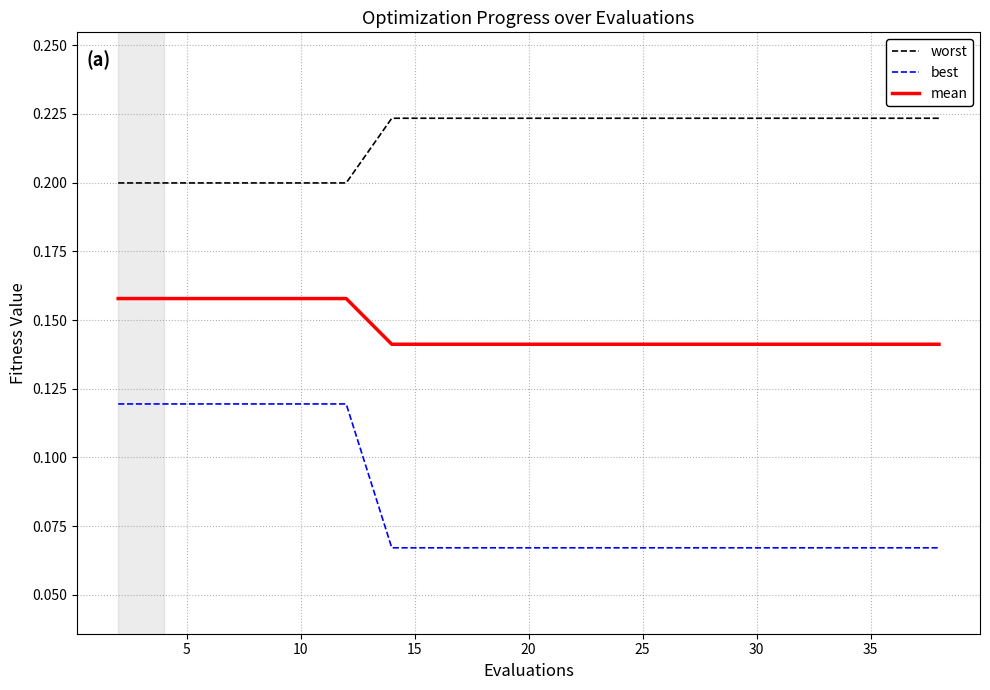

True or false: best and mean cross at least once.

False